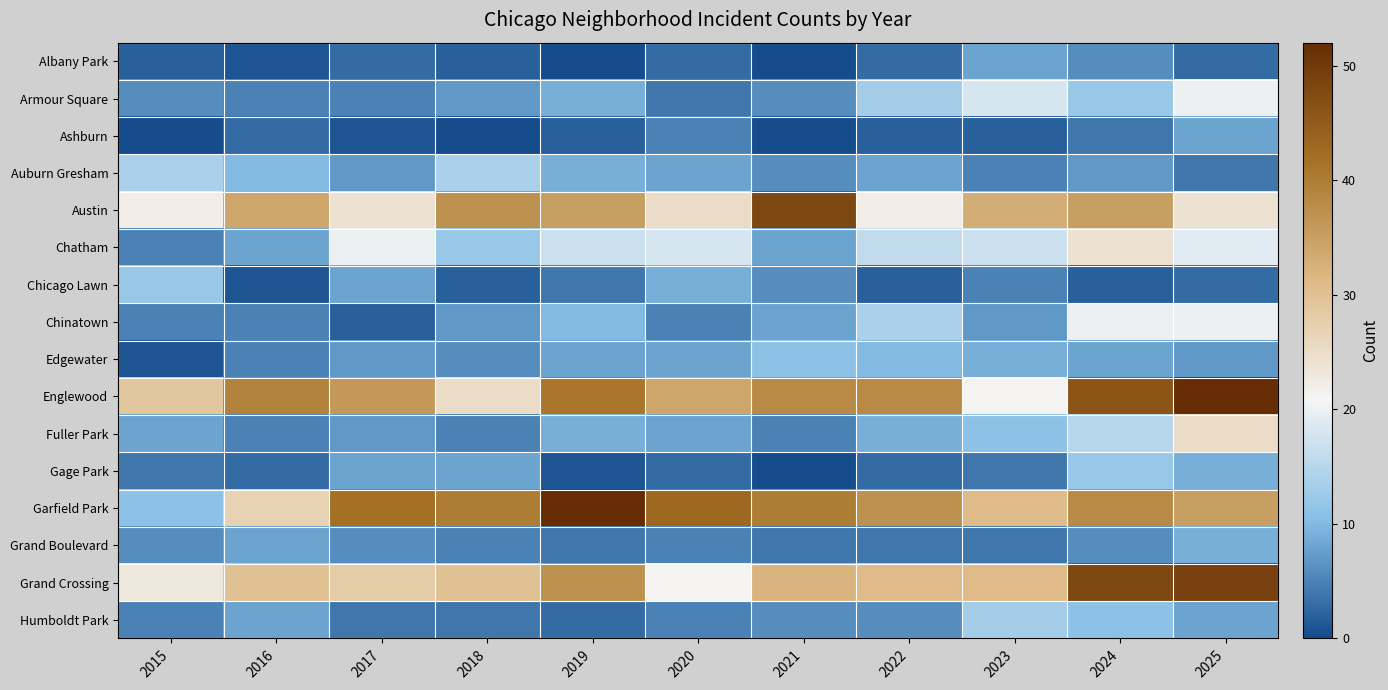

What is the difference between the highest and lowest values at 2021?

48